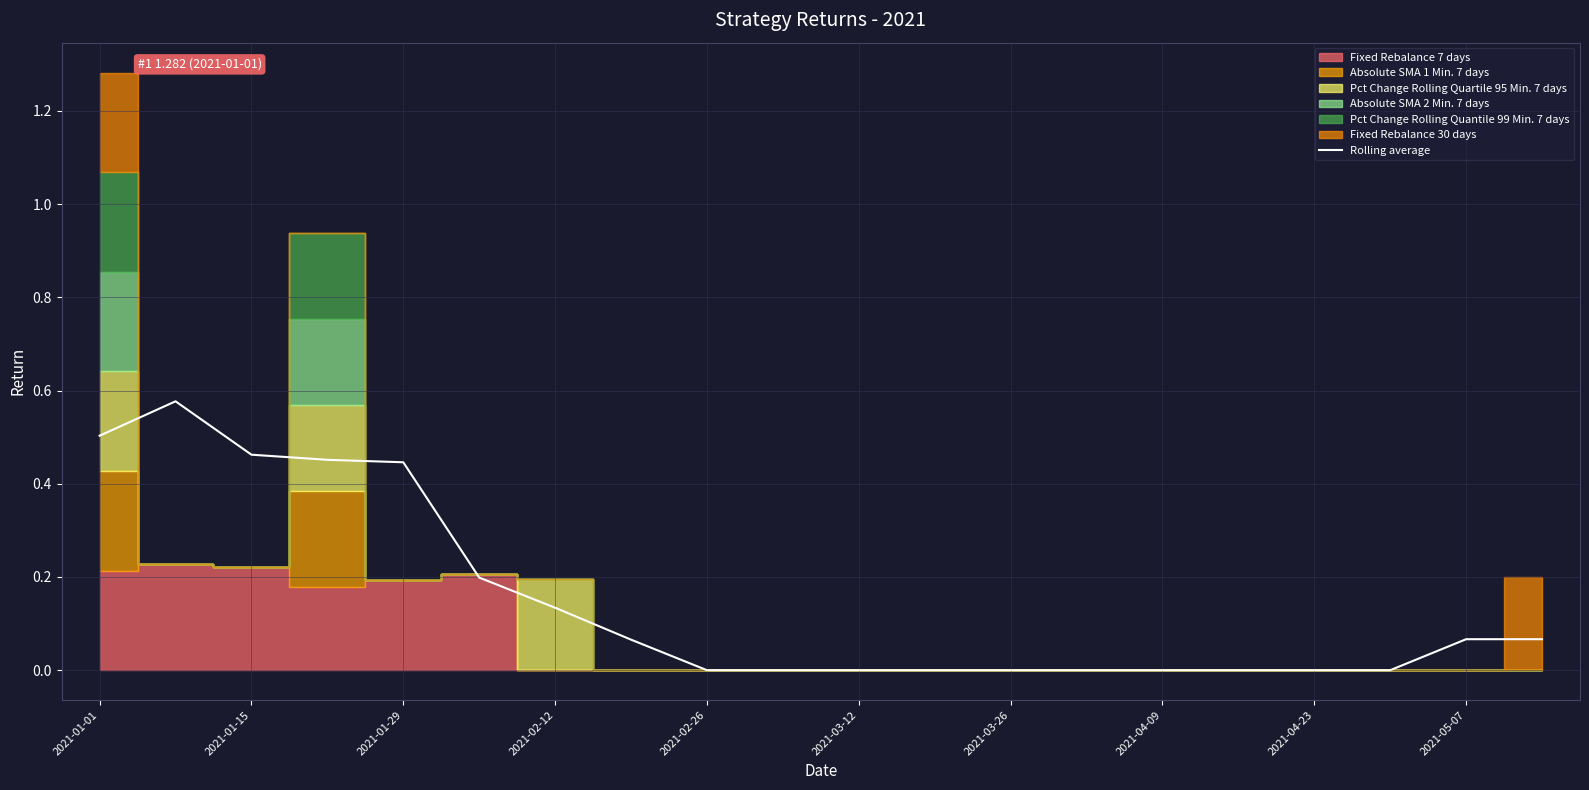

What is the sum of the values at 2021-05-07 and 2021-04-09?

0.1